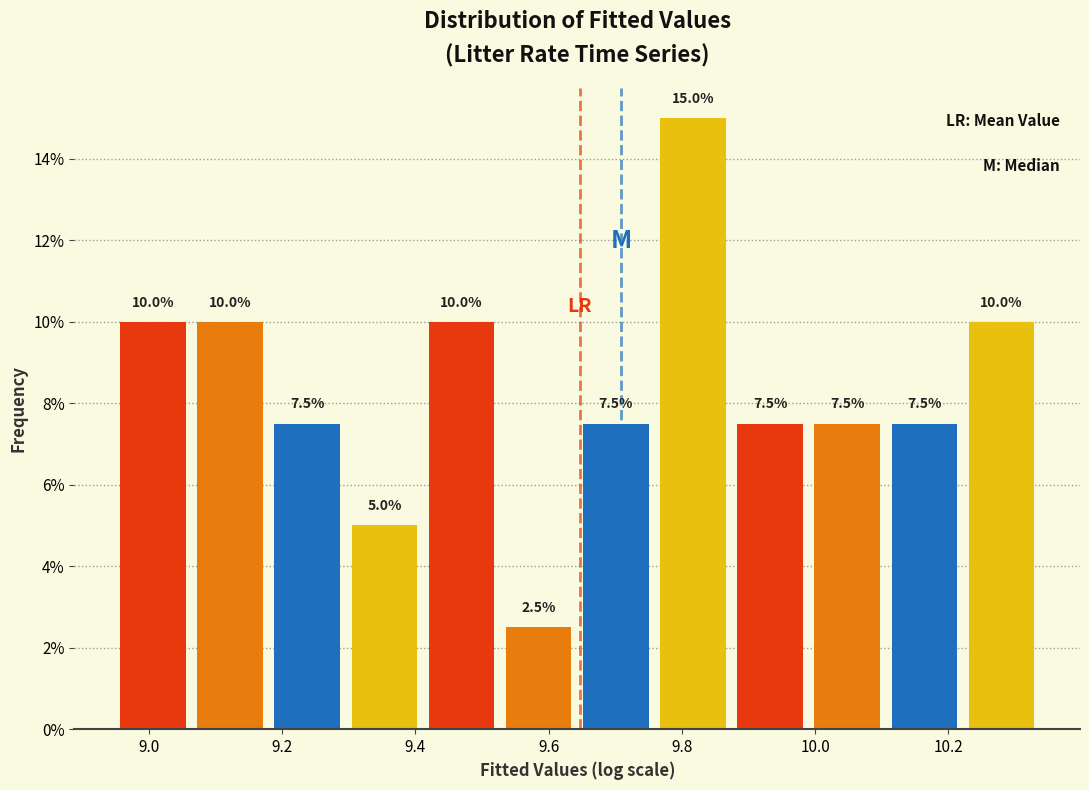

Which range on the x-axis has the tallest bar?

9.76 to 9.88